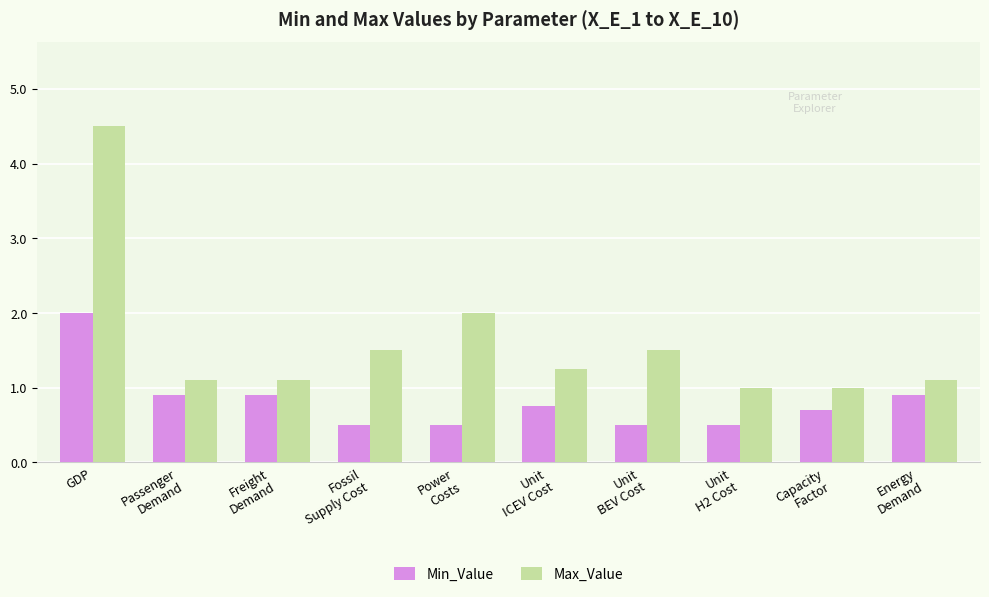

Which series has the widest spread of values?

Max_Value